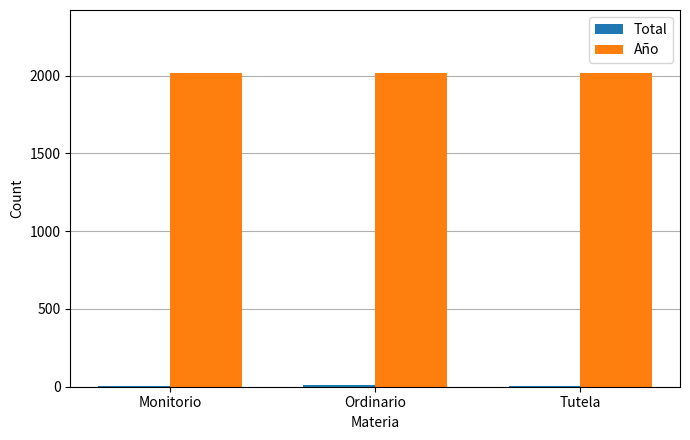

What is the sum of all Año values?

6057